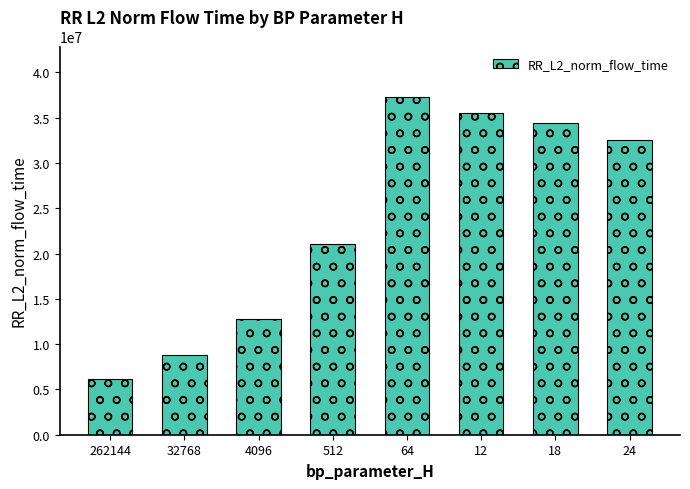

Which category has the highest value across all series?

64